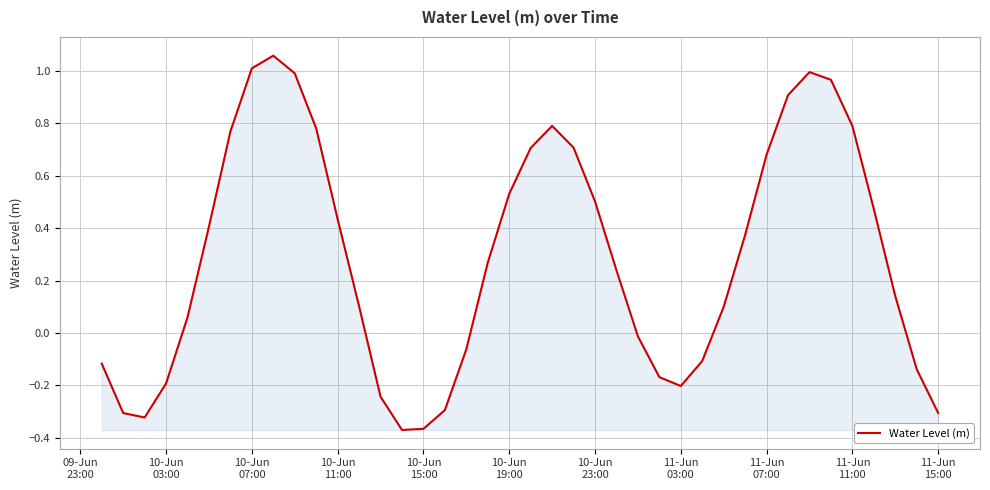

What is the value of the 34th point from the left?

1.0